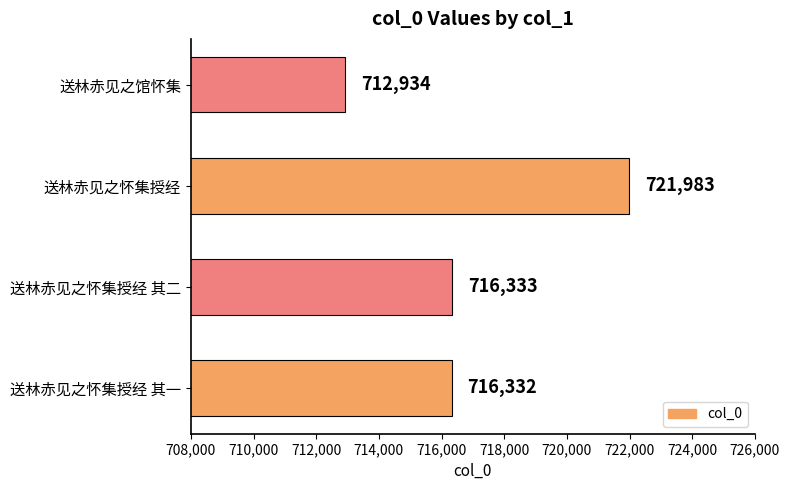

What is the greatest value displayed?

721983